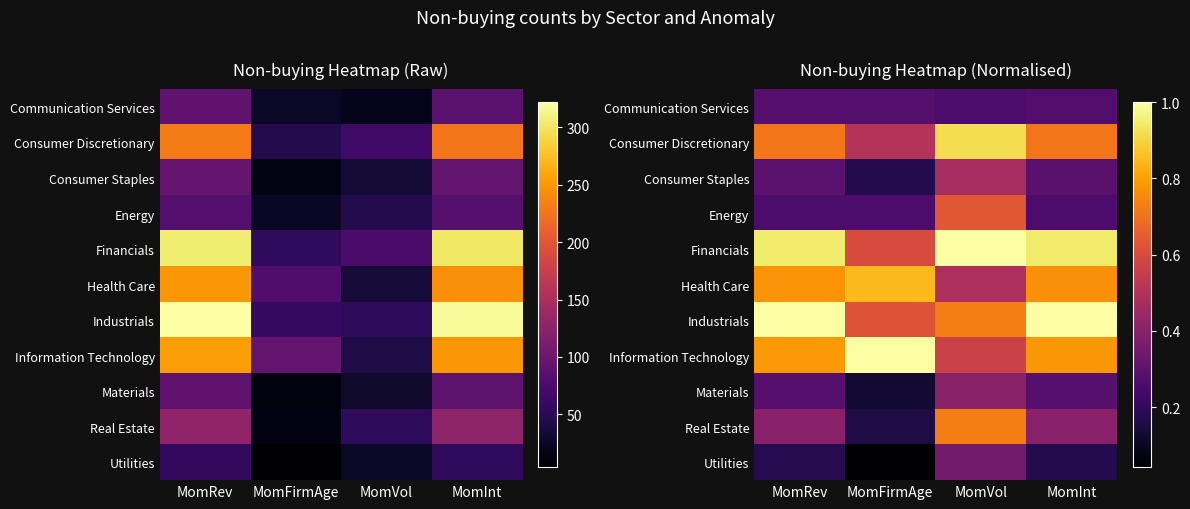

The value of Health Care at MomInt is 0.2. True or false?

False